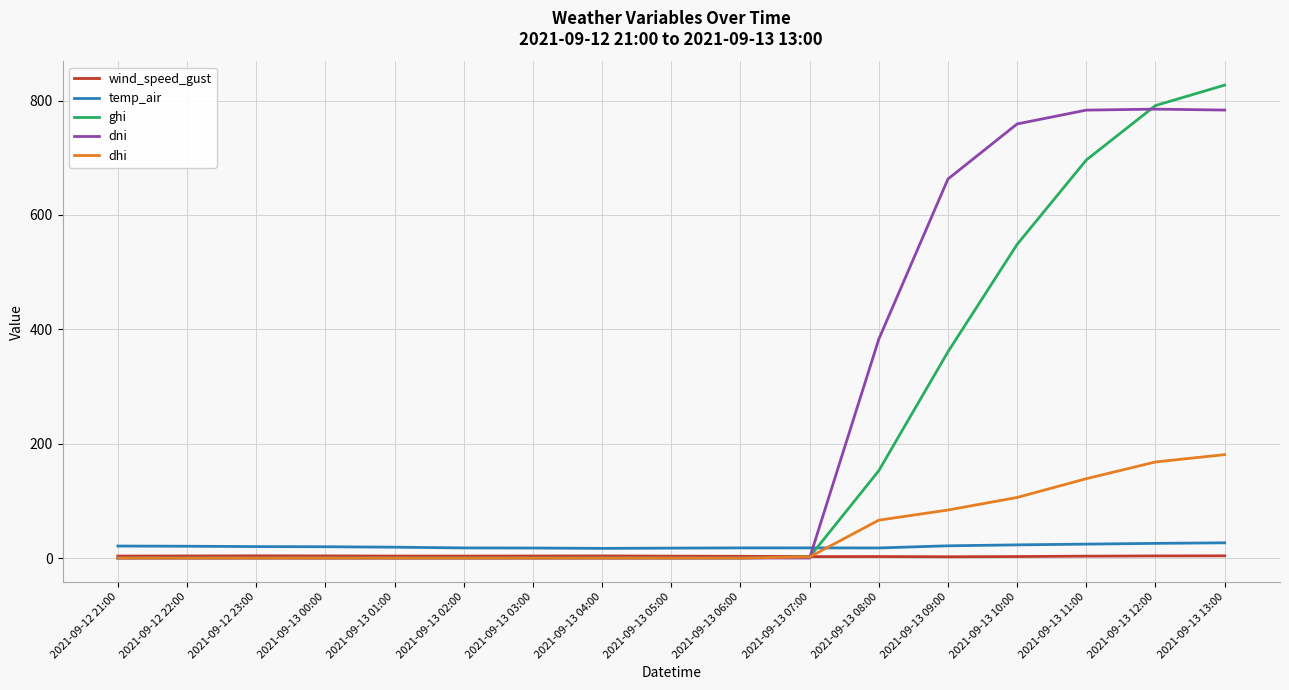

What is the maximum value shown in the chart?

827.1